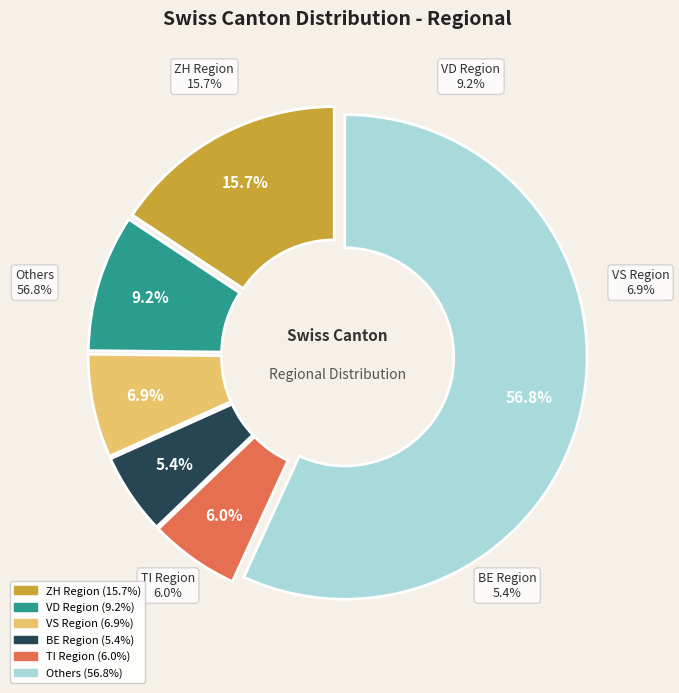

To the nearest percent, what percentage of the pie is TI?

6%